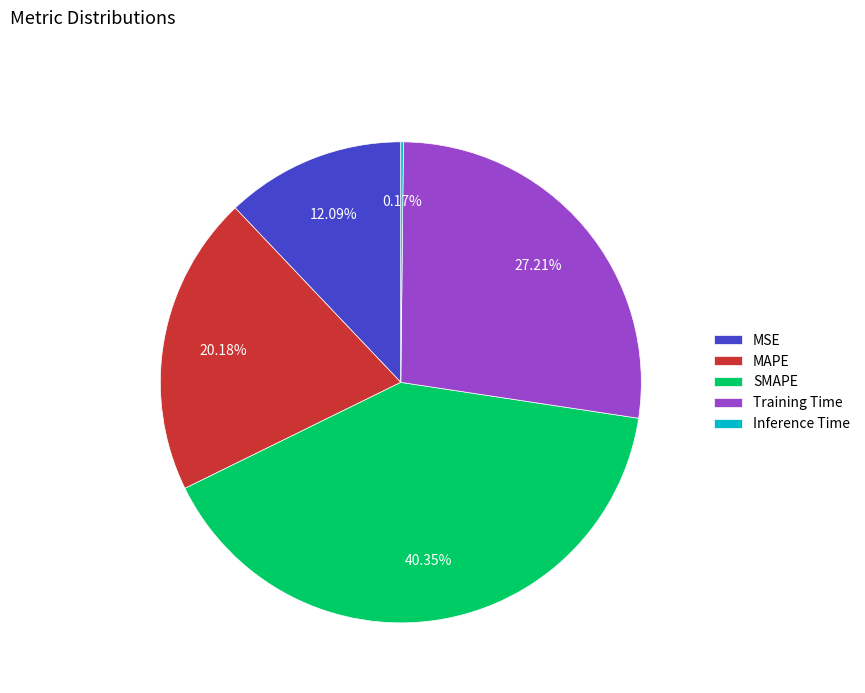

Which category has the biggest portion of the pie?

SMAPE